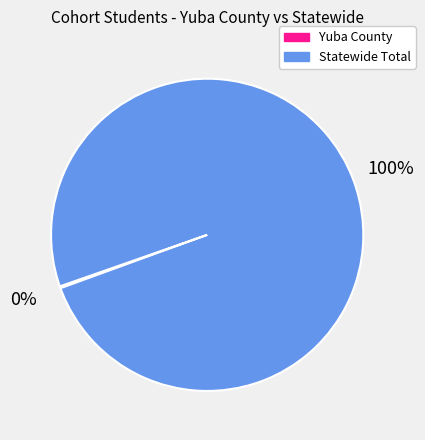

To the nearest percent, what is the difference between the largest and smallest slice percentages?

100%